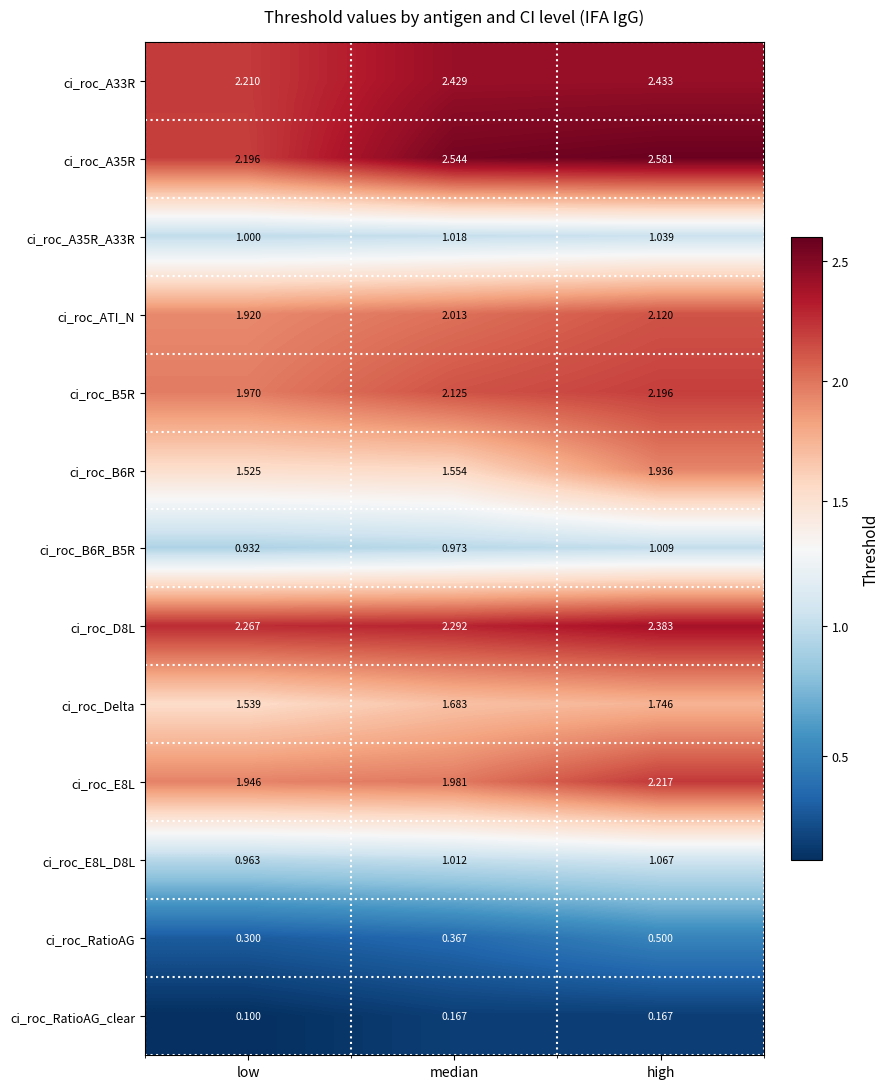

Which series has the largest range (max minus min)?

ci_roc_B6R